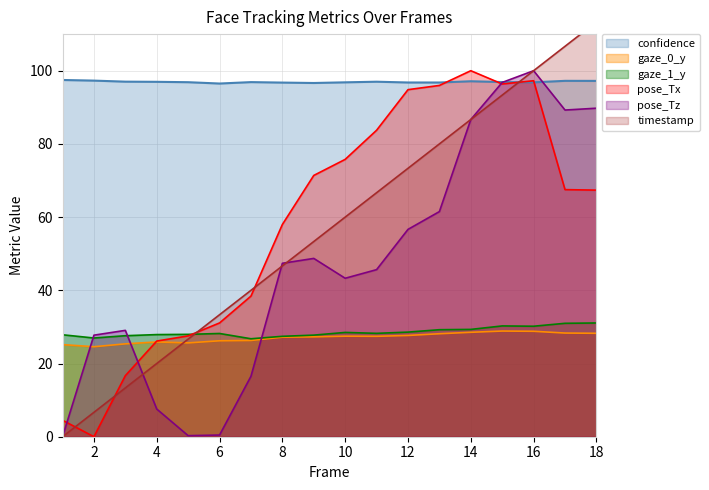

At which label is pose_Tx closest to 50?

8